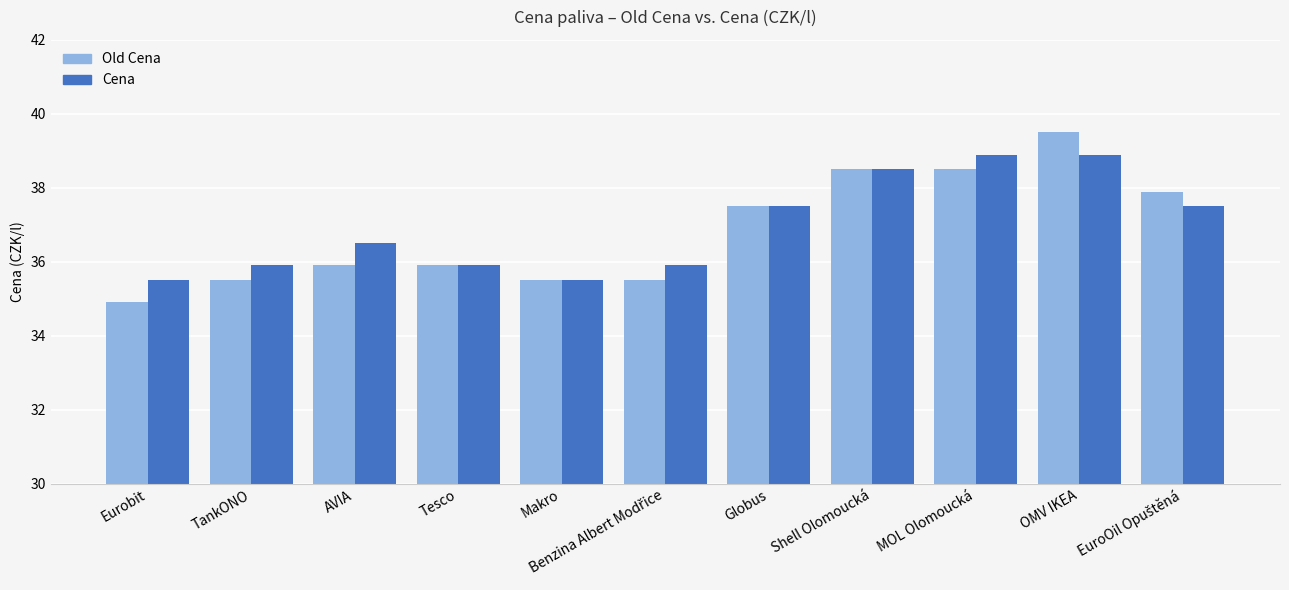

What is the sum of the Cena values at Globus and Shell Olomoucká?

76.0